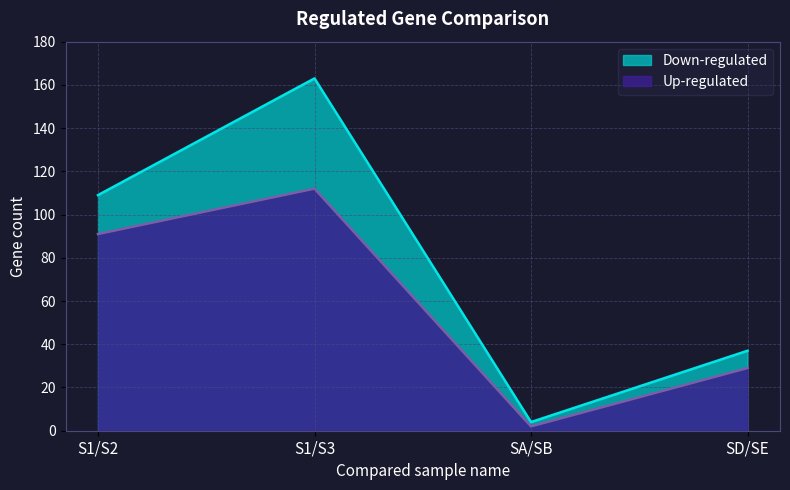

The value of Up-regulated at SD/SE is 29. True or false?

True